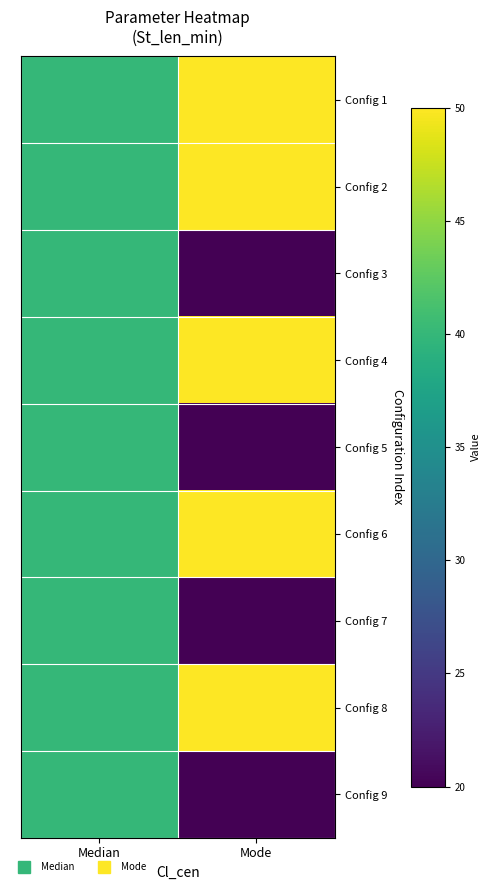

Reading left to right, extract all data points from this chart.

Config 1: Median=40	Mode=50
Config 2: Median=40	Mode=50
Config 3: Median=40	Mode=20
Config 4: Median=40	Mode=50
Config 5: Median=40	Mode=20
Config 6: Median=40	Mode=50
Config 7: Median=40	Mode=20
Config 8: Median=40	Mode=50
Config 9: Median=40	Mode=20